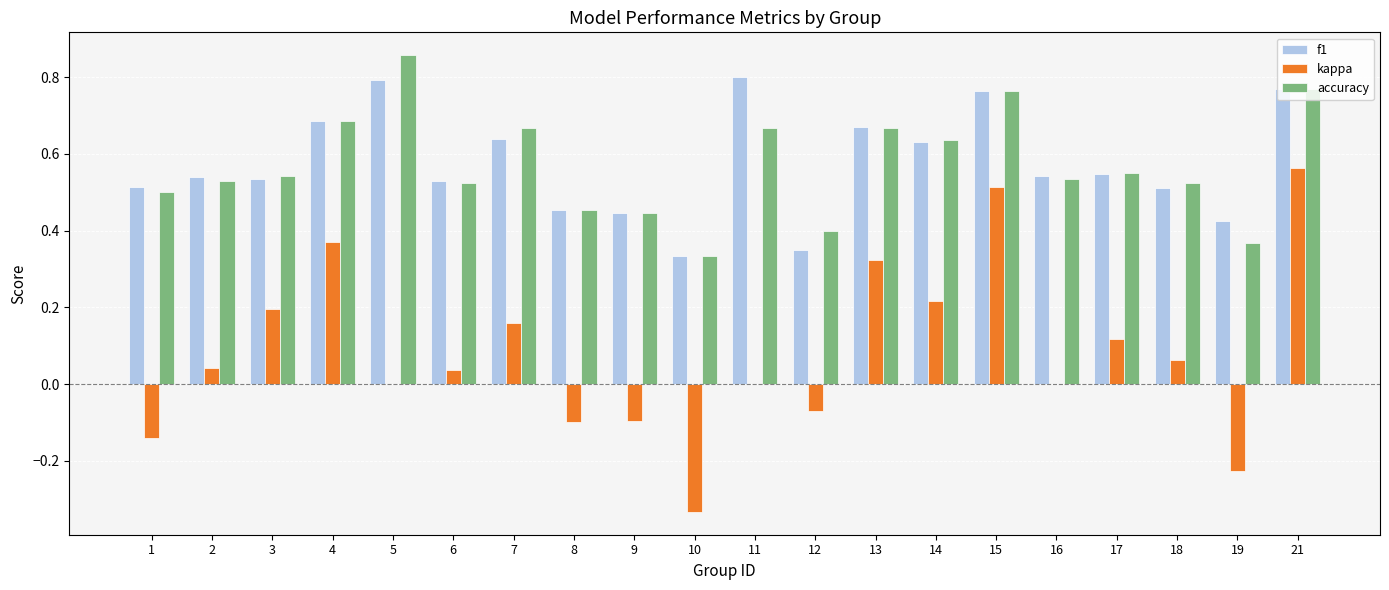

The kappa series shows 0.0 at 5. True or false?

True